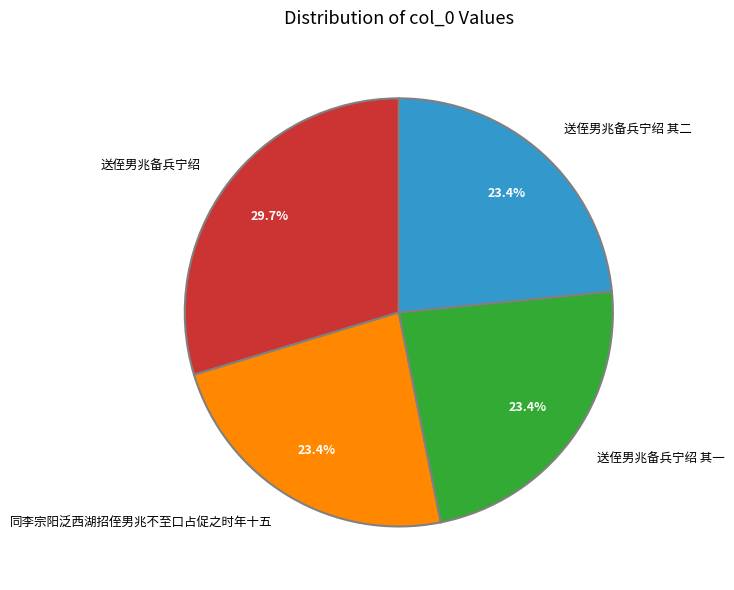

How much of the chart is everything except 送侄男兆备兵宁绍?

70.3%